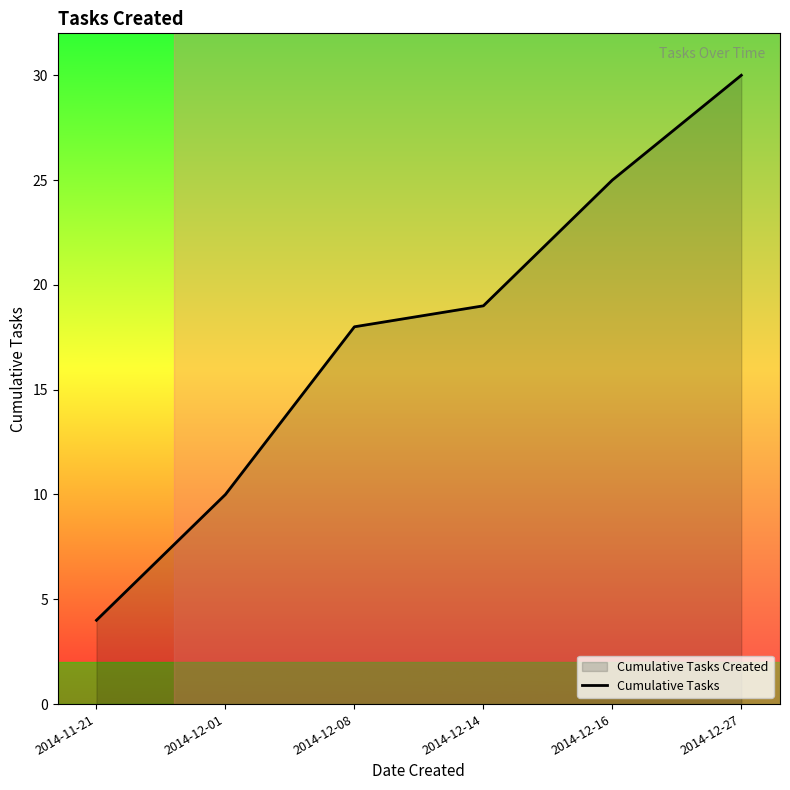

Reading right to left, what are all the values shown in this chart?

2014-12-27=30	2014-12-16=25	2014-12-14=19	2014-12-08=18	2014-12-01=10	2014-11-21=4